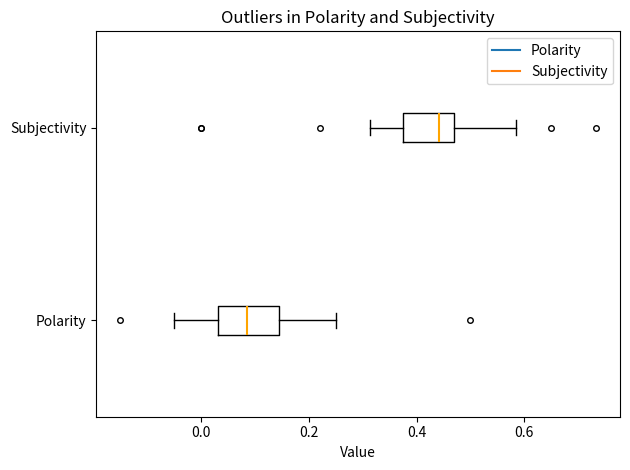

Where does the median line of the box for Subjectivity sit on the x-axis? The values are not printed on the chart, so give them approximately, as read against the axis.

0.44